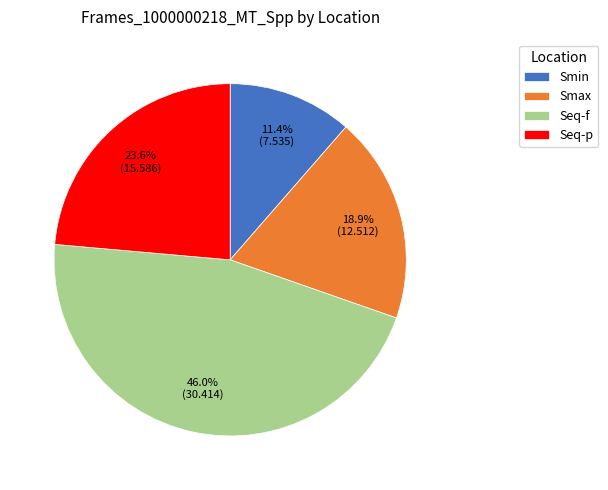

What percentage is the Smin slice, to the nearest percent?

11%